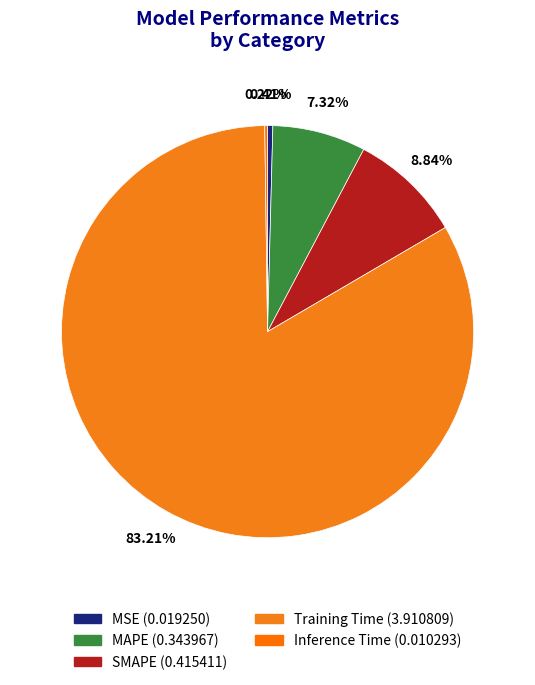

To the nearest percent, what is the difference between the largest and smallest slice percentages?

83%